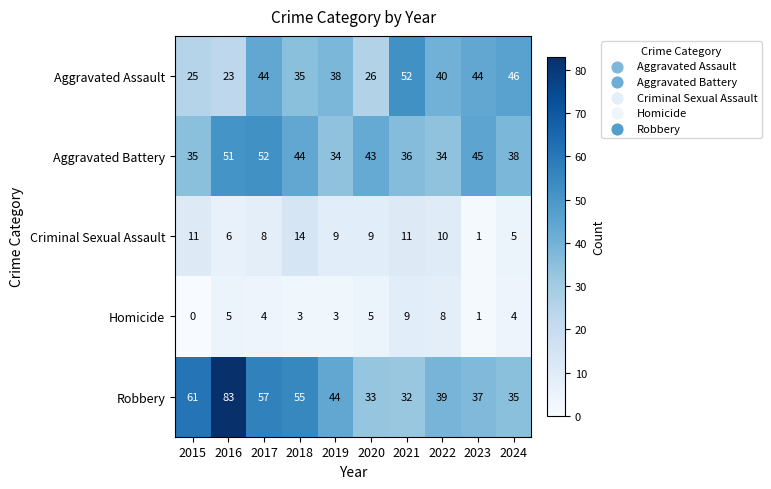

True or false: Homicide has a value of -4 at 2015.

False